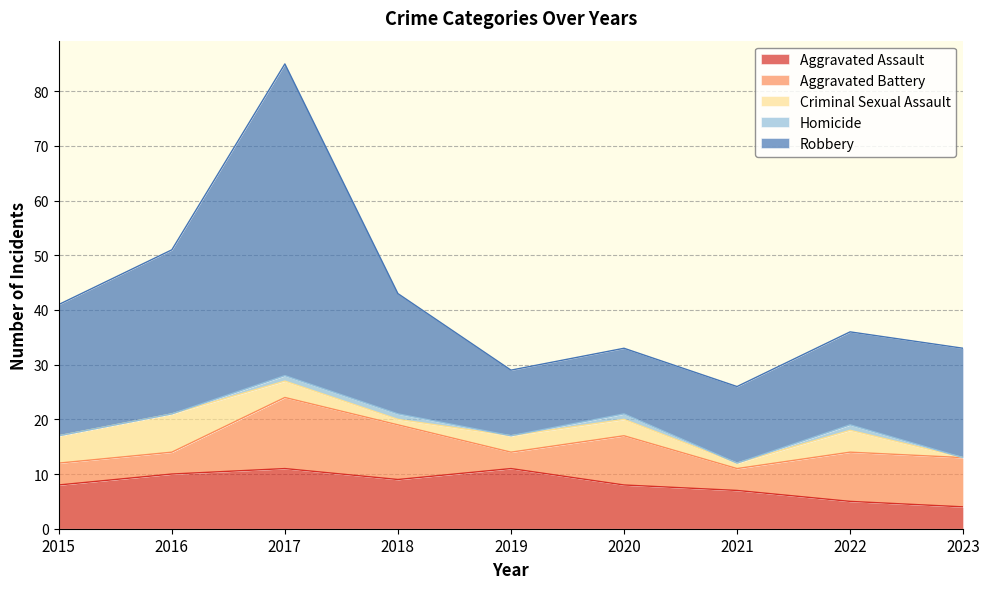

True or false: Criminal Sexual Assault and Aggravated Assault intersect in this chart.

False